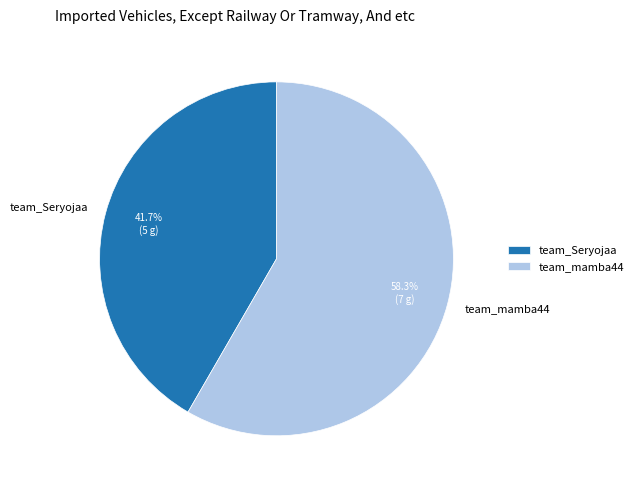

To the nearest percent, what percentage of the pie is team_mamba44?

58%